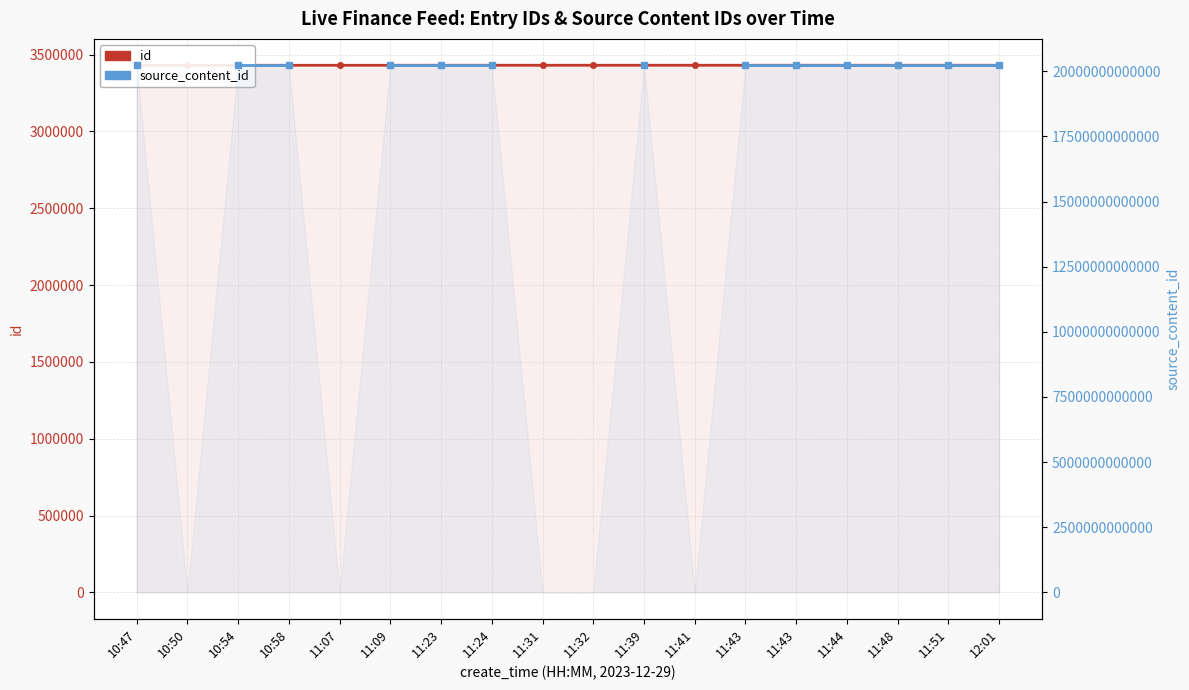

Does the chart display data point markers on the line(s)?

Yes